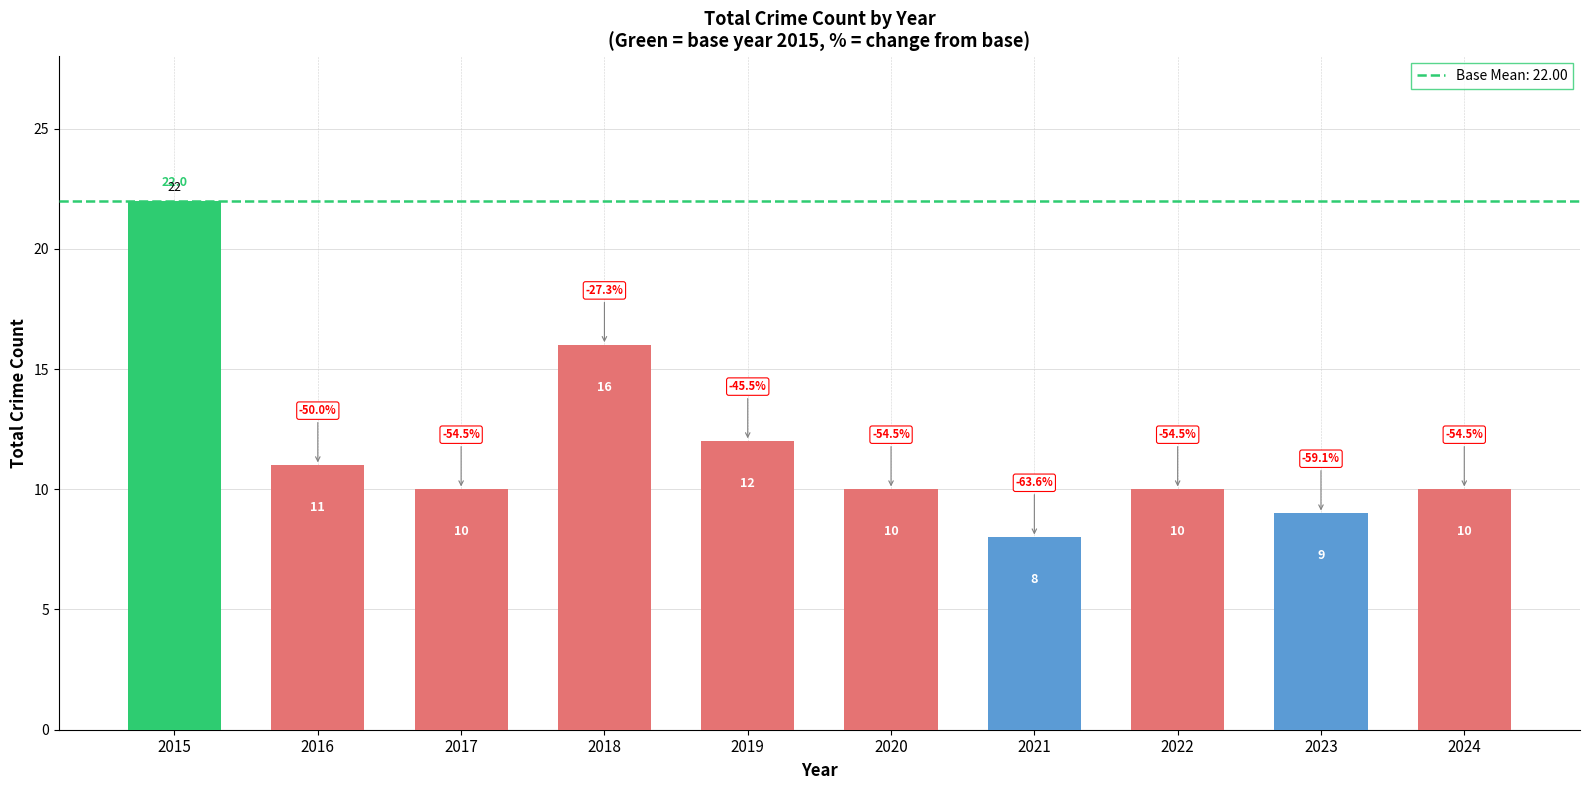

The chart shows a value of 12 at 2021. True or false?

False